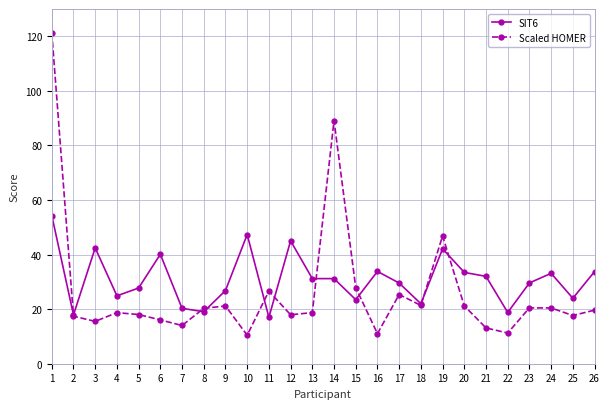

What is the lowest value of the SIT6 series?

17.0